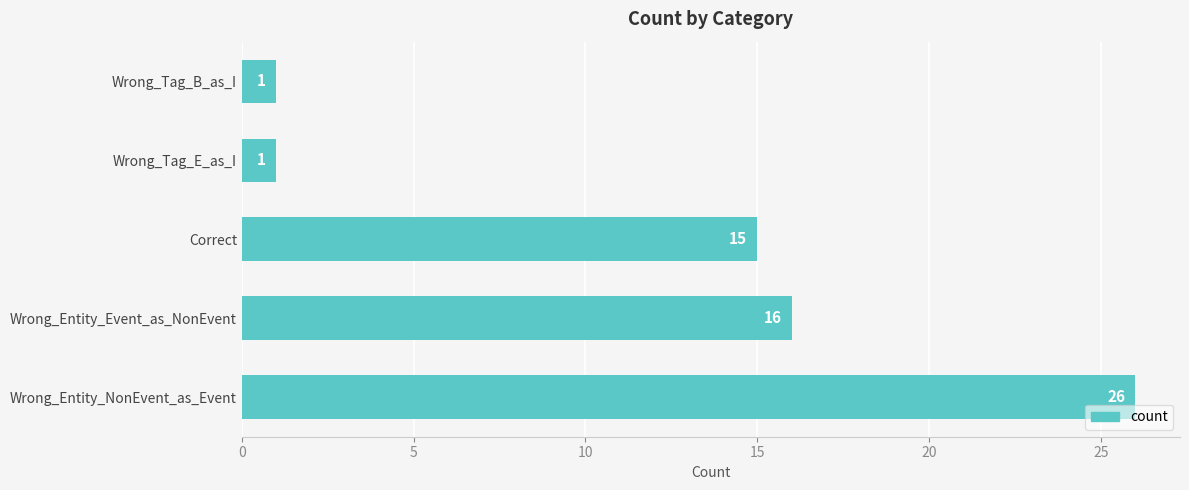

Approximately how many times larger is the value at Wrong_Entity_Event_as_NonEvent compared to Wrong_Tag_B_as_I?

16.0